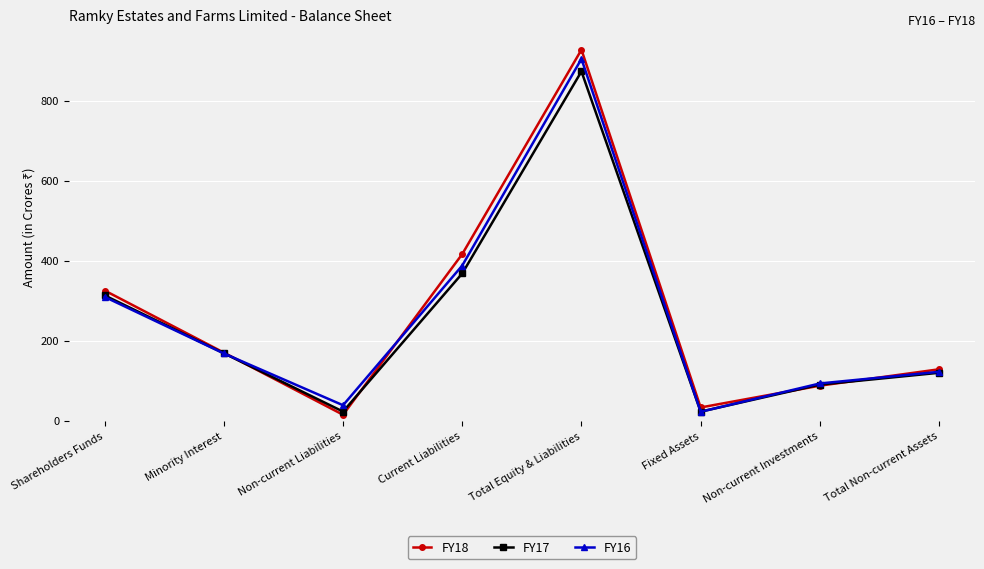

Where is FY16 nearest to the value 463?

Current Liabilities